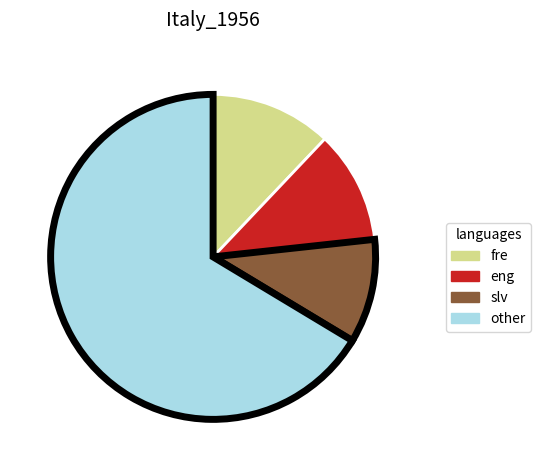

Do eng and other together represent more than half of the pie?

Yes